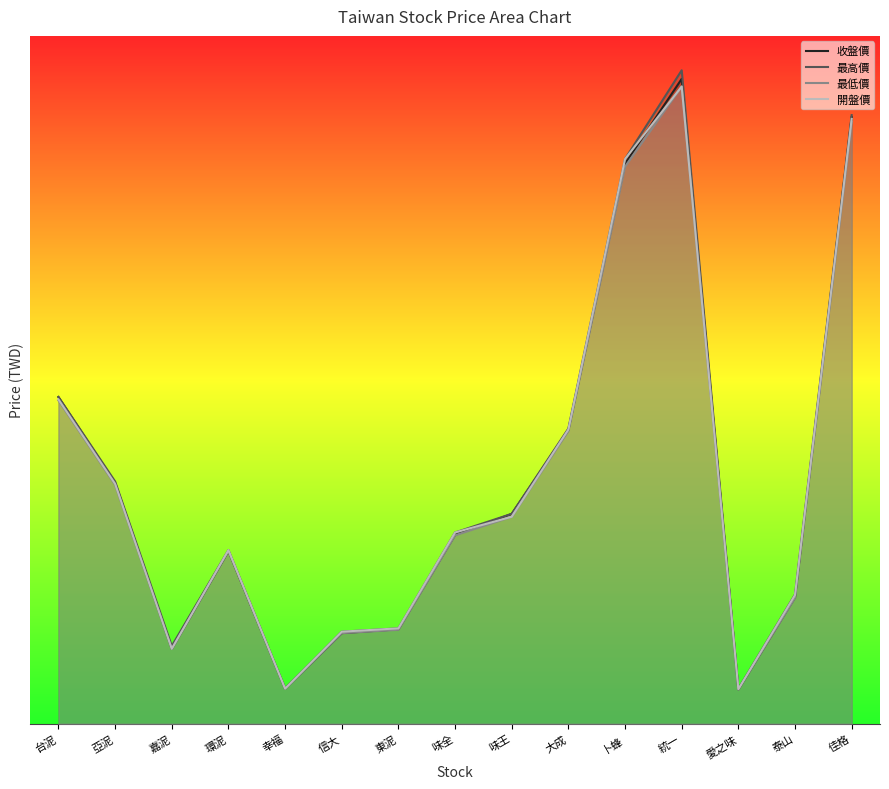

How many series are shown in this chart?

4